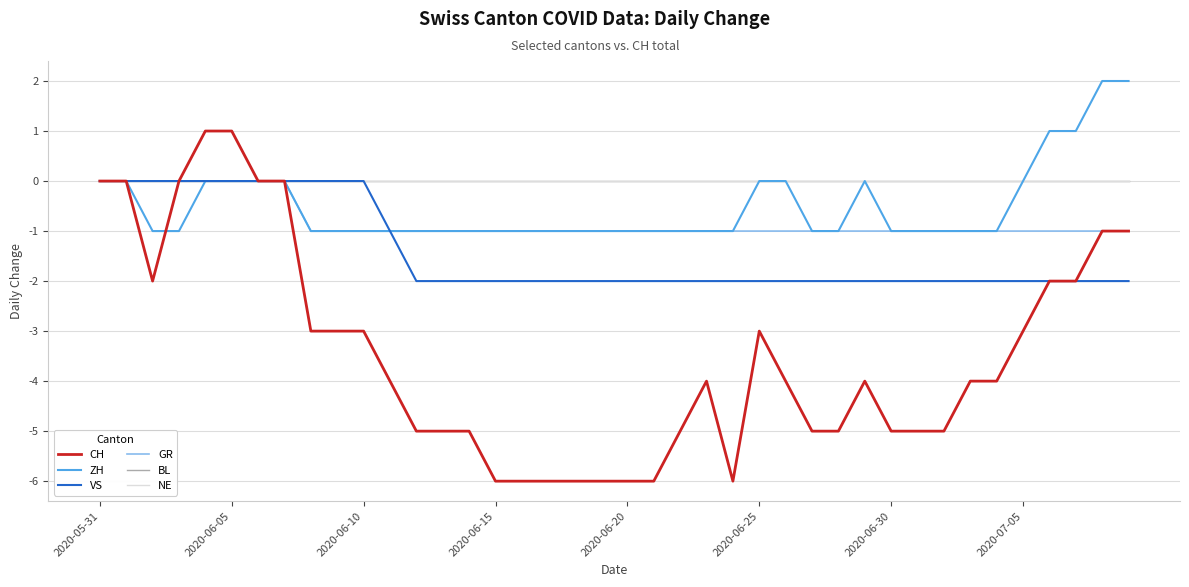

Is this an area chart (filled region under the line)?

No